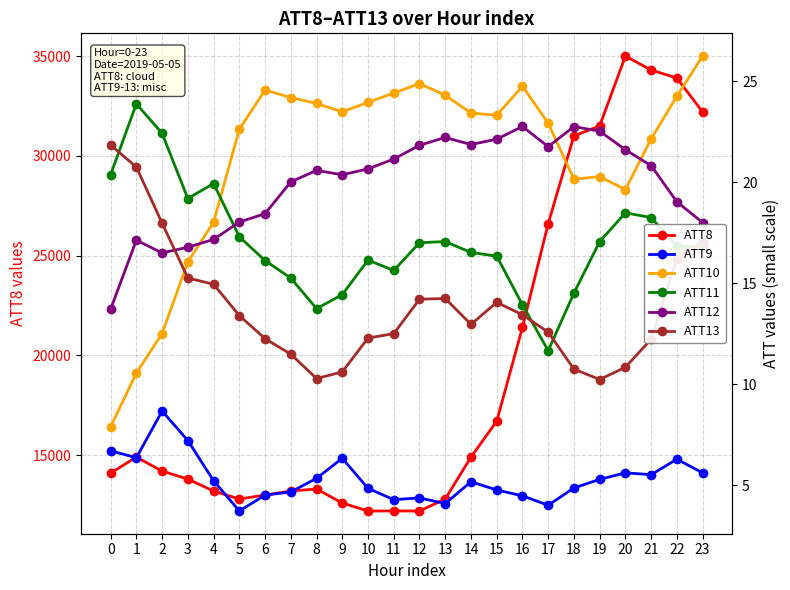

Reading left to right, extract all data points from this chart.

ATT8: 14100.0	14900.0	14200.0	13800.0	13200.0	12800.0	13000.0	13200.0	13300.0	12600.0	12200.0	12200.0	12200.0	12800.0	14900.0	16700.0	21400.0	26600.0	31000.0	31500.0	35000.0	34300.0	33900.0	32200.0
ATT9: 6.7	6.4	8.7	7.2	5.2	3.7	4.5	4.7	5.4	6.3	4.9	4.3	4.4	4.1	5.2	4.8	4.5	4.0	4.9	5.3	5.6	5.5	6.3	5.6
ATT10: 7.9	10.6	12.5	16.1	18.0	22.6	24.6	24.2	23.9	23.5	24.0	24.4	24.9	24.3	23.4	23.3	24.8	22.9	20.2	20.3	19.6	22.2	24.3	26.2
ATT11: 20.4	23.9	22.4	19.2	19.9	17.3	16.1	15.3	13.8	14.4	16.2	15.6	17.0	17.1	16.5	16.3	13.9	11.7	14.5	17.1	18.5	18.3	16.8	16.8
ATT12: 13.7	17.1	16.5	16.8	17.2	18.0	18.4	20.0	20.6	20.4	20.7	21.2	21.8	22.2	21.9	22.1	22.8	21.8	22.8	22.5	21.6	20.8	19.0	18.0
ATT13: 21.8	20.8	18.0	15.3	15.0	13.4	12.3	11.5	10.3	10.6	12.3	12.5	14.2	14.3	13.0	14.1	13.4	12.6	10.8	10.2	10.9	12.2	16.2	17.1